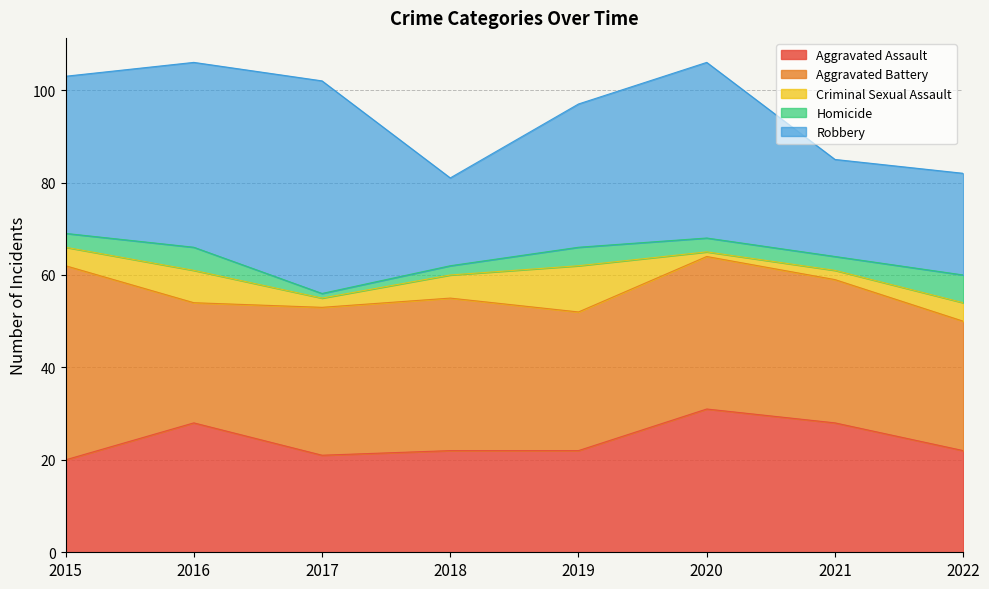

What is the maximum value for Aggravated Battery?

42